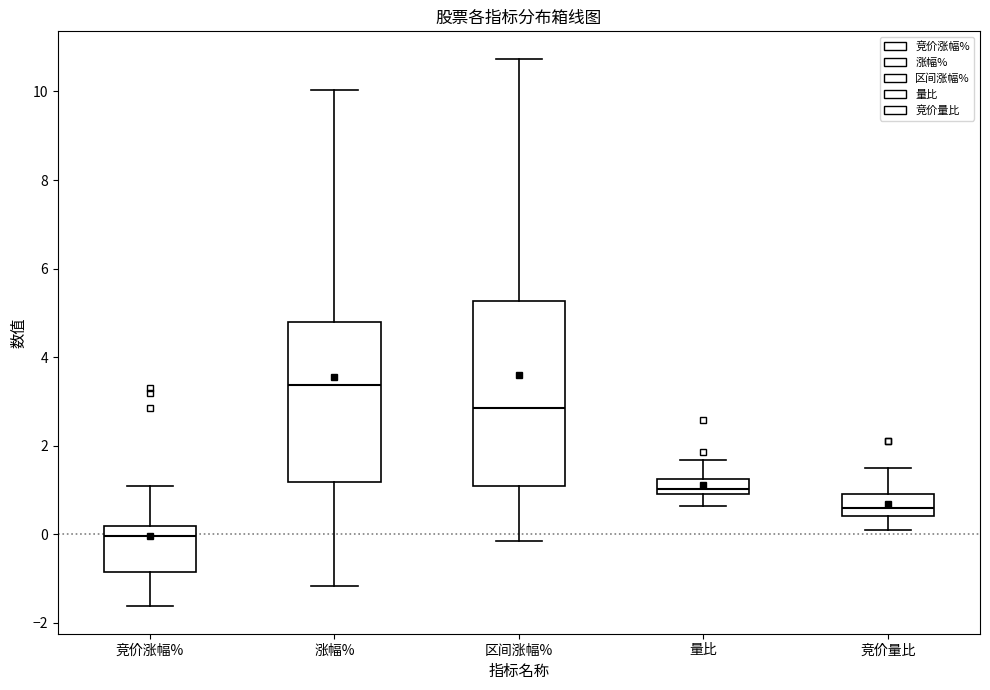

Reading left to right, read every box against the y-axis: the position of its median line, the range the box covers, and the ends of its whiskers. The values are not printed on the chart, so give them approximately, as read against the axis.

竞价涨幅%: median 0.0, box -0.8 to 0.2, whiskers -1.6 to 1.0
涨幅%: median 3.4, box 1.2 to 4.8, whiskers -1.2 to 10.0
区间涨幅%: median 2.8, box 1.0 to 5.2, whiskers -0.2 to 10.8
量比: median 1.0 (just above the box's lower edge), box 1.0 to 1.2, whiskers 0.6 to 1.6
竞价量比: median 0.6, box 0.4 to 1.0, whiskers 0.2 to 1.6